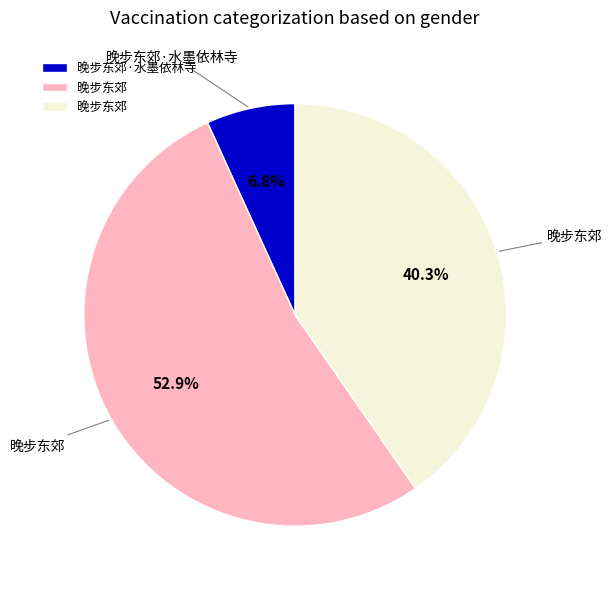

Is there any slice that represents more than half of the pie?

Yes